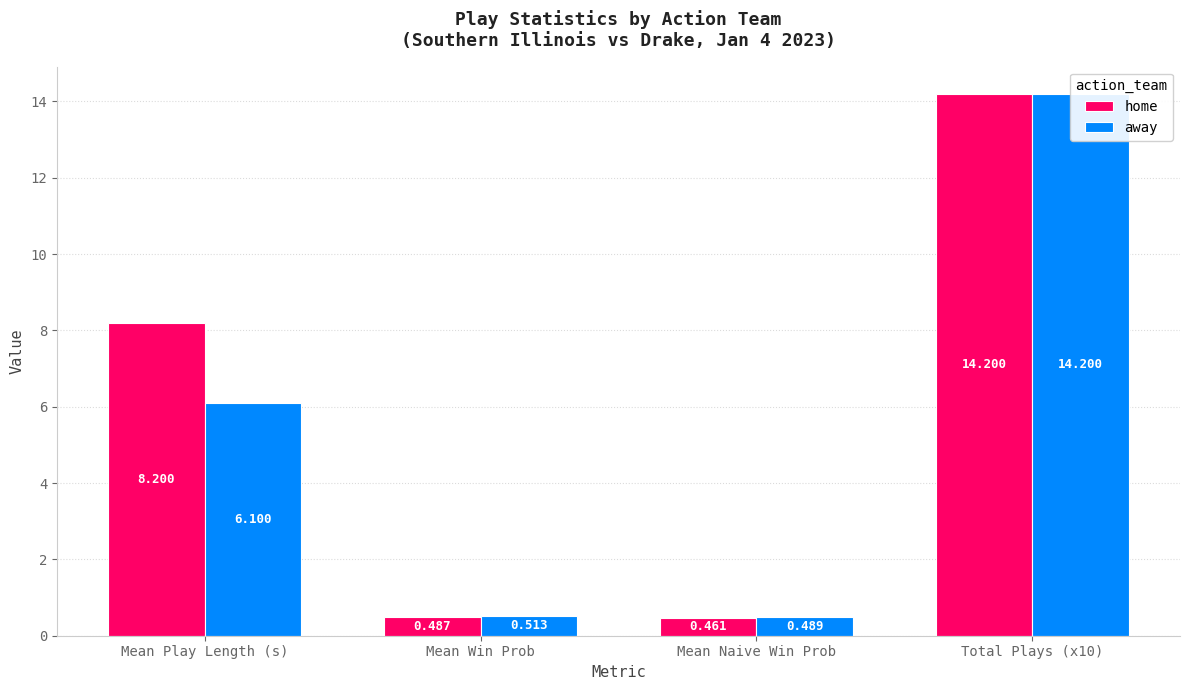

Does the chart contain stacked bars?

No